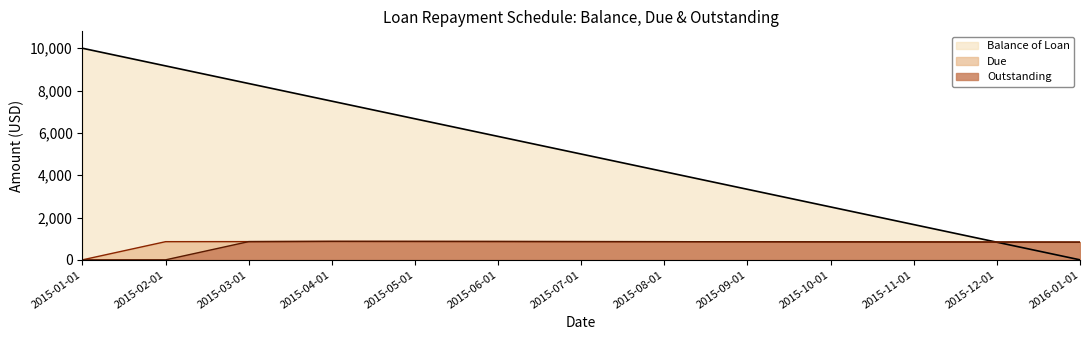

Is it true that Outstanding equals 846.1 at 2015-11-01?

True